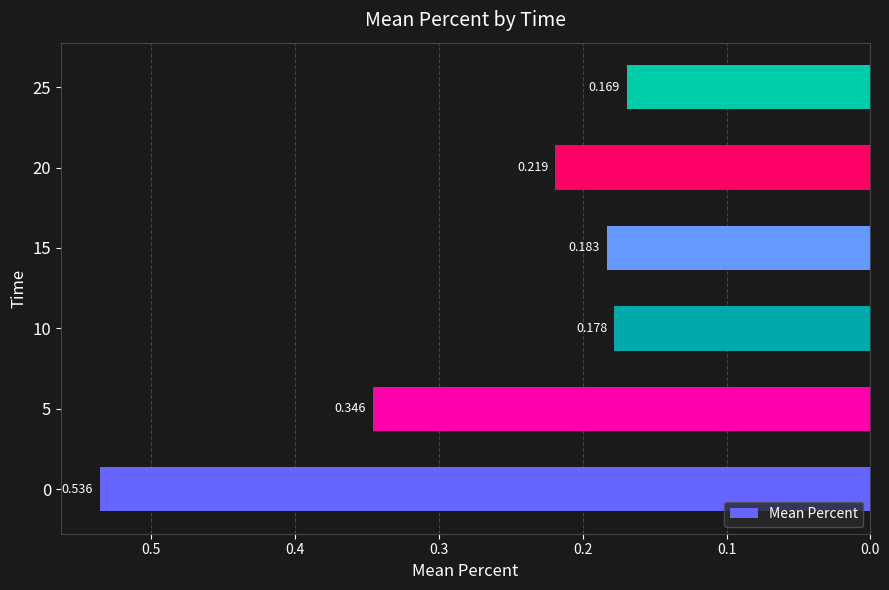

Are the bars grouped side by side (vs. stacked)?

No